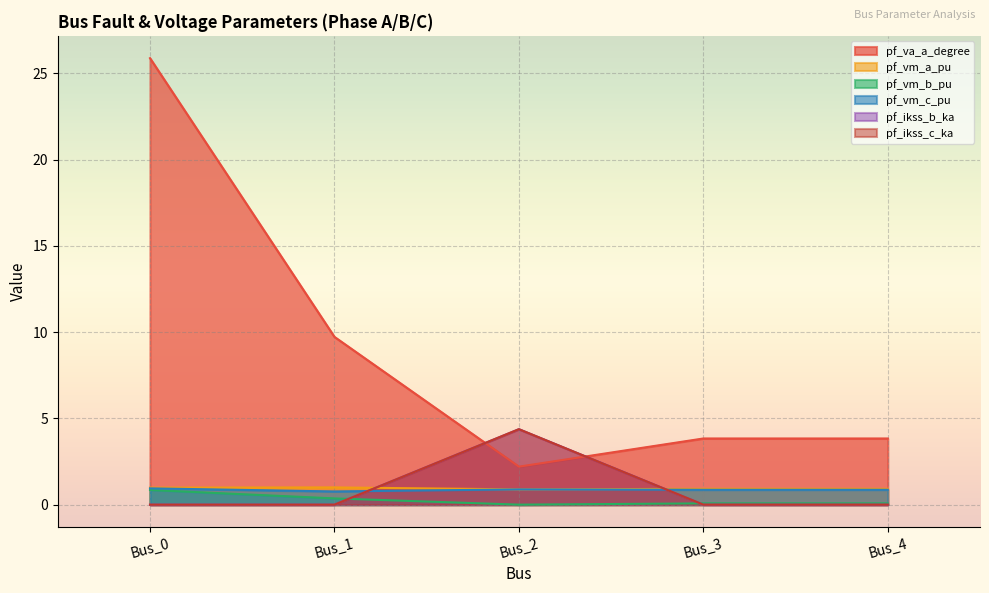

Is it true that pf_ikss_c_ka equals -2.2 at Bus_3?

False